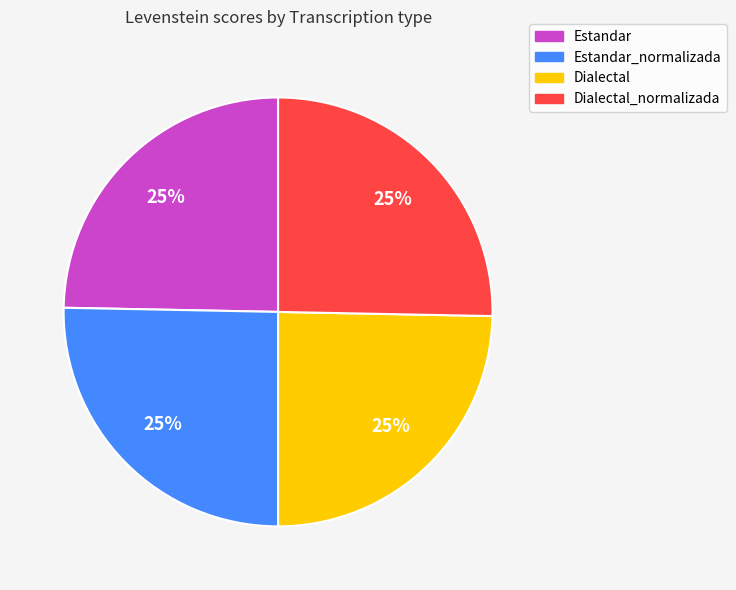

To the nearest percent, what is the combined percentage of Estandar and Estandar_normalizada?

50%